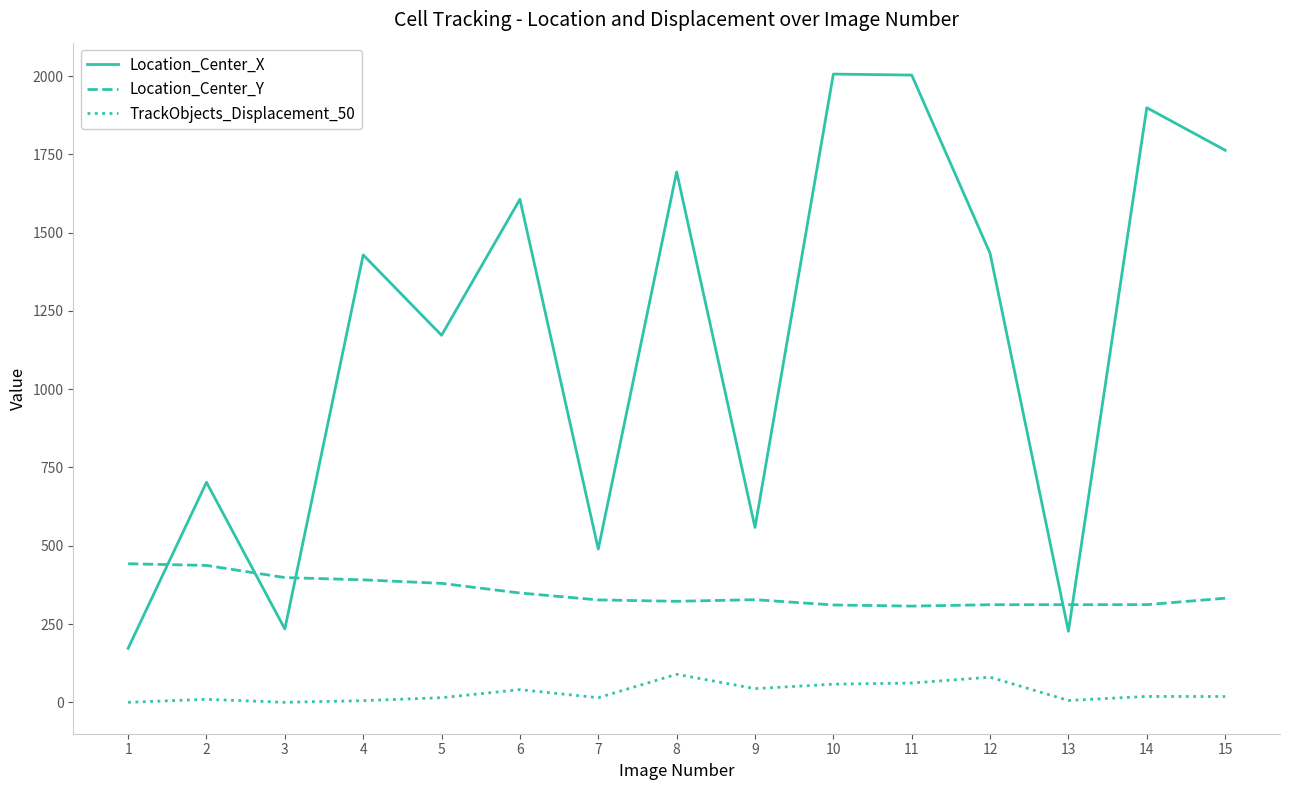

The value of Location_Center_Y at 8 is 88.7. True or false?

False